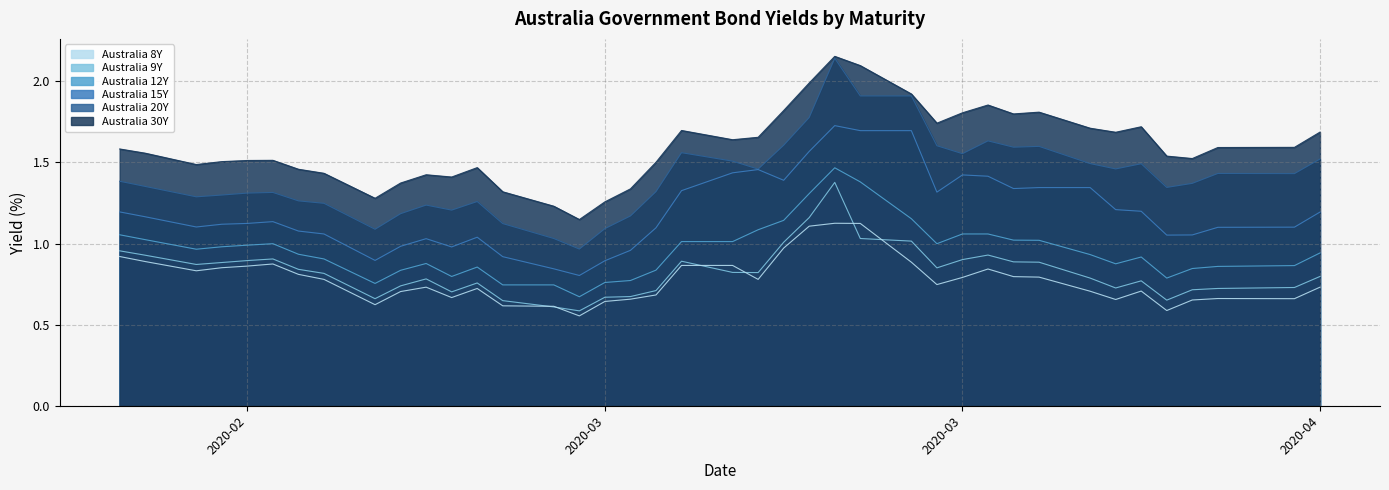

True or false: Australia 8Y and Australia 30Y cross at least once.

False